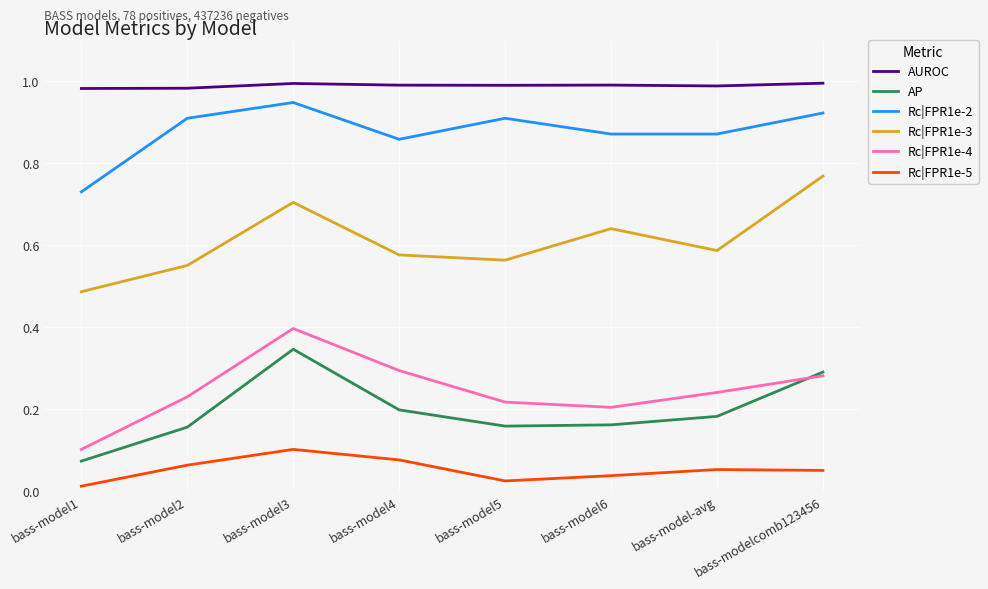

True or false: Rc|FPR1e-2 has more than 0 points higher than both neighbors.

True